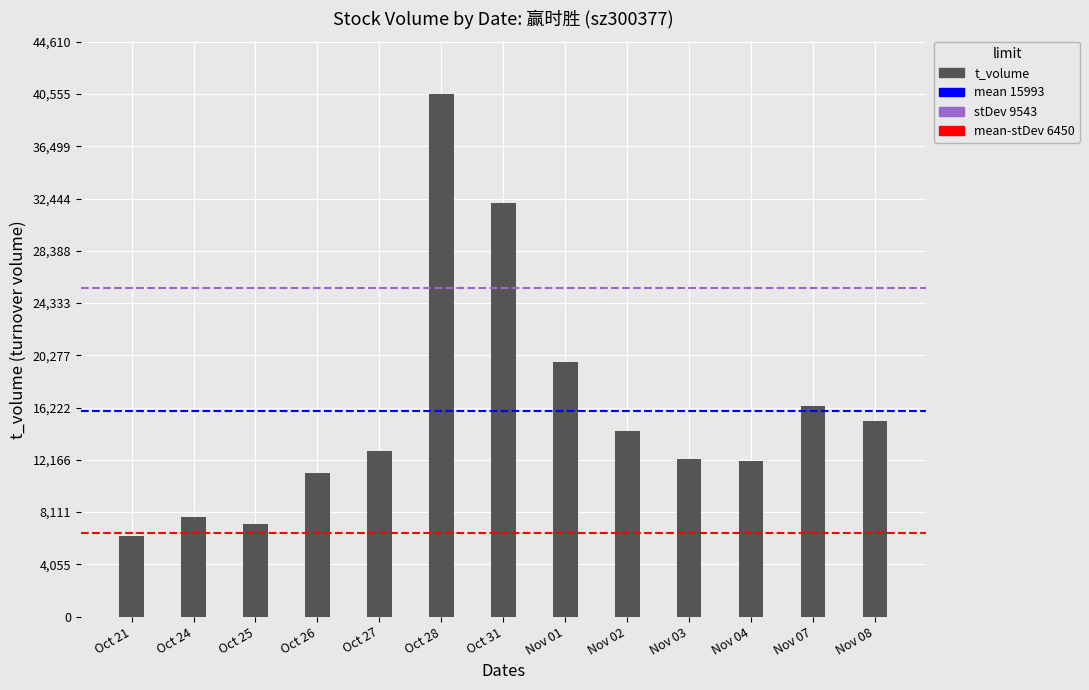

The value at Nov 02 is 5423. True or false?

False